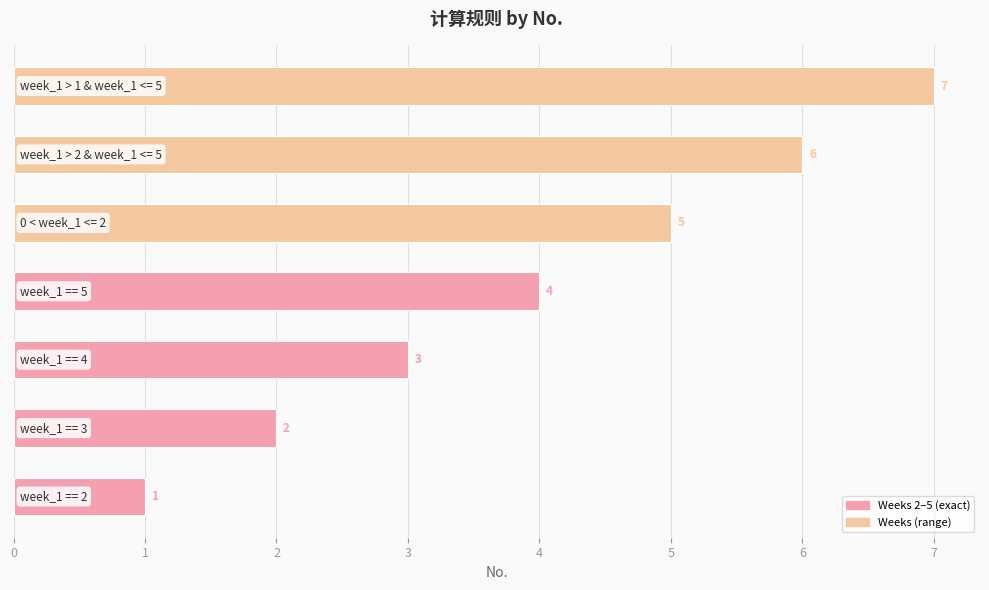

What is the difference between the maximum and minimum values?

6